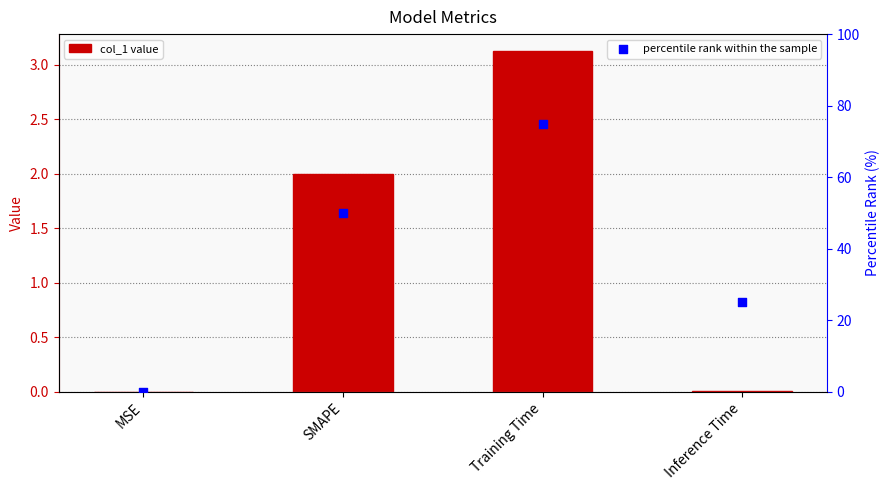

Is the value of percentile rank within the sample at SMAPE greater than the value of col_1 at SMAPE?

Yes